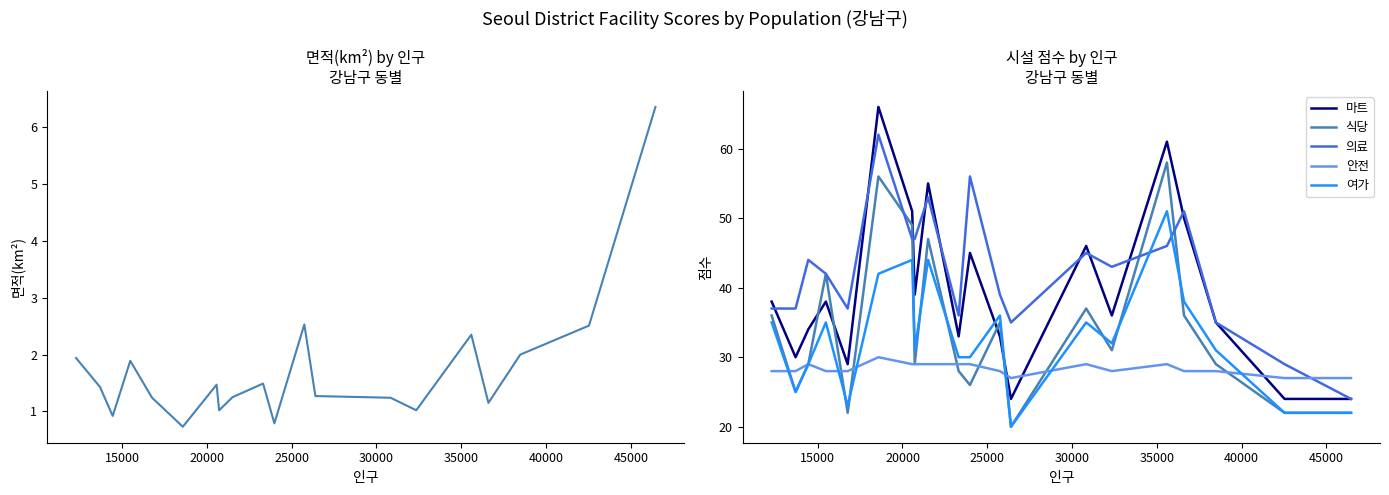

What is the highest value of the 마트 series?

66